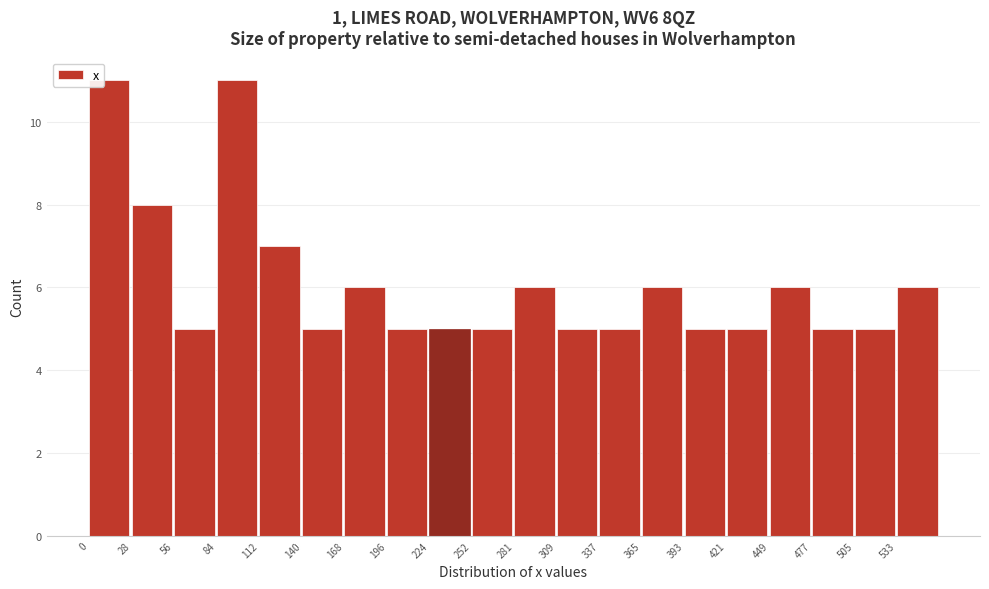

How tall is the bar that spans 335 to 365 on the x-axis? Neither the bar edges nor the heights are printed on the chart, so give them approximately, as read against the axes.

5